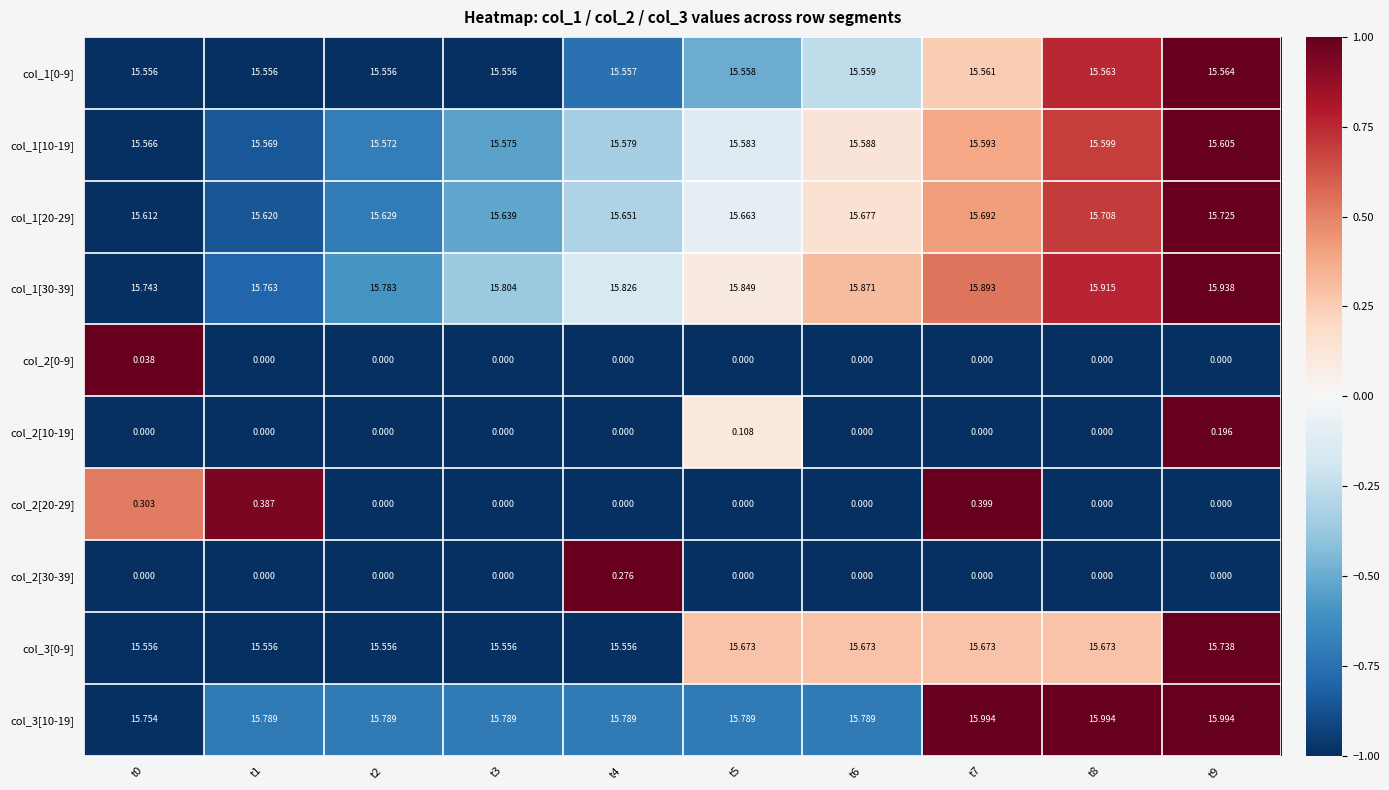

Which series has the largest total across all categories?

col_3[10-19]